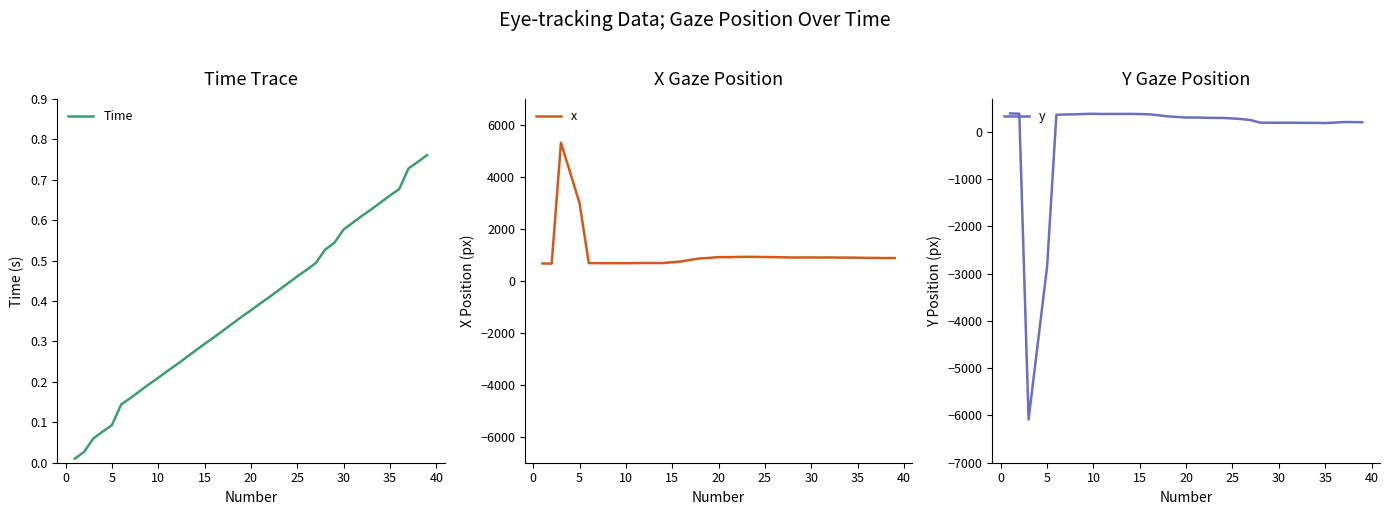

What is the highest value of the y series?

392